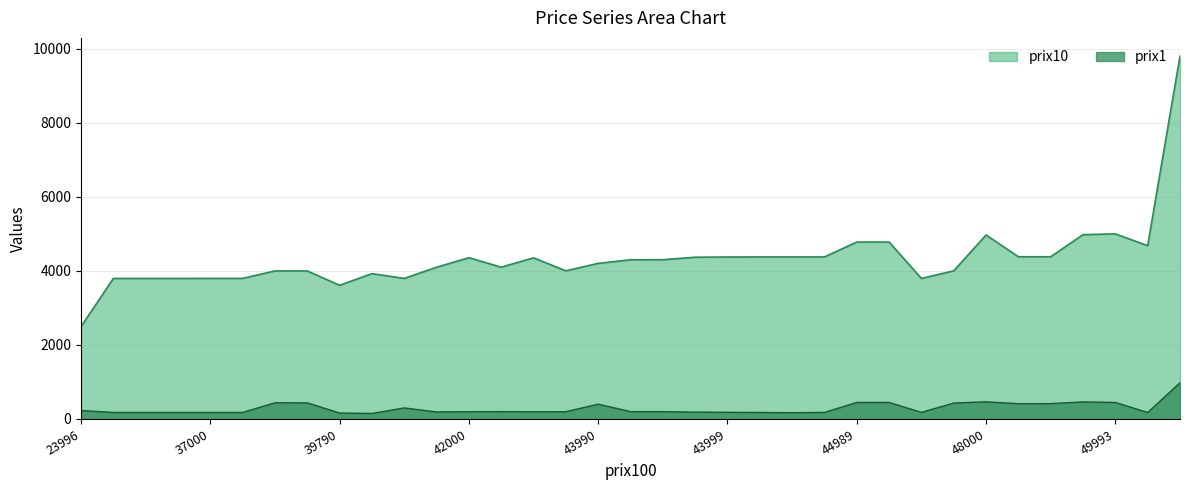

What is the spread (max minus min) of values at 37000?

3619